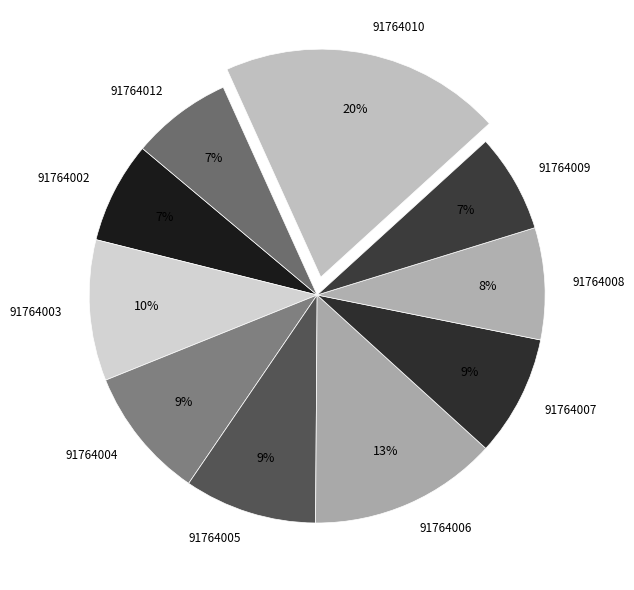

Do 91764012 and 91764009 together represent more than half of the pie?

No